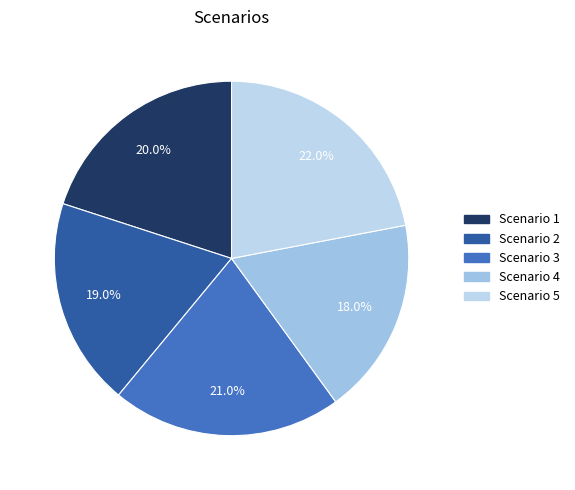

What percentage is the Scenario 5 slice, to the nearest percent?

22%